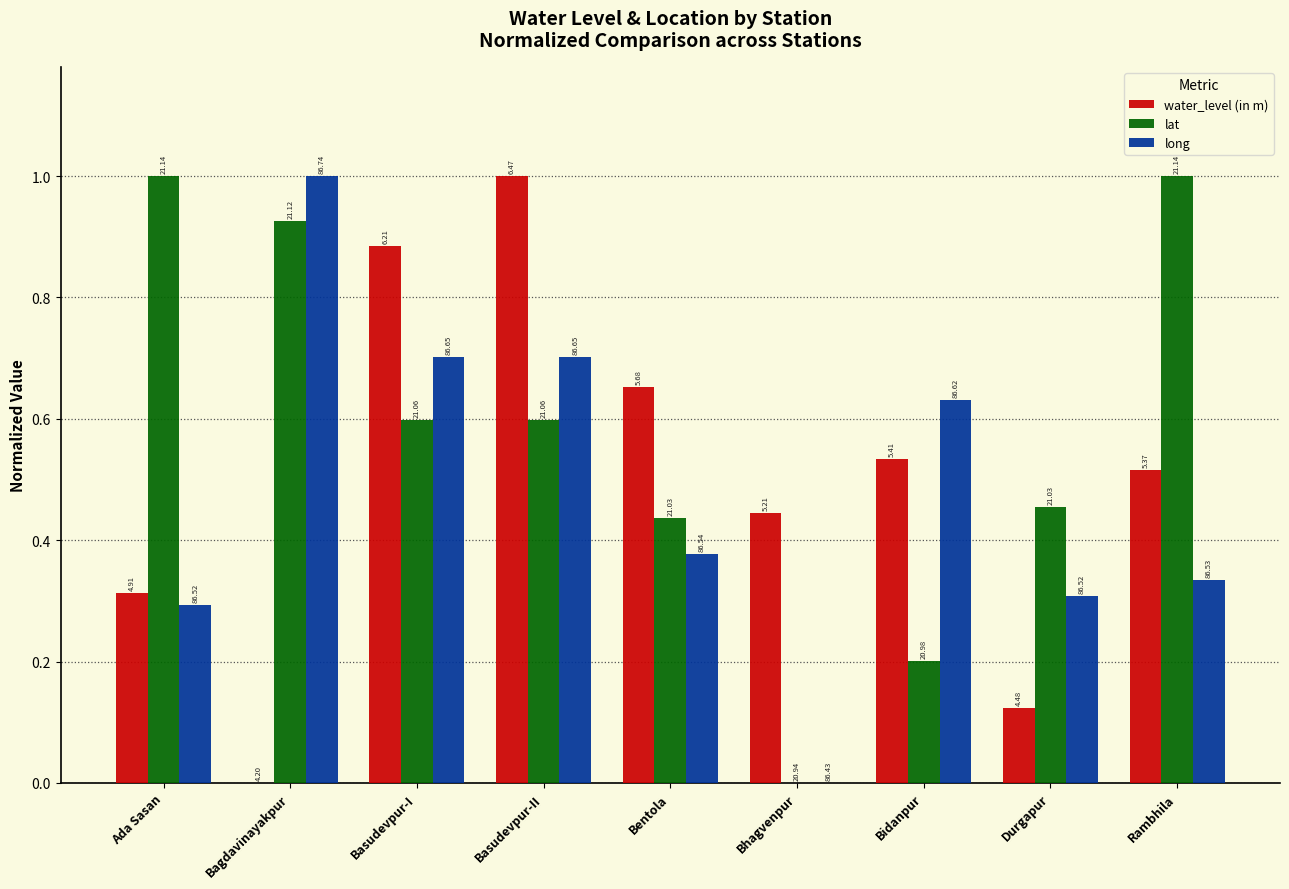

The value of lat at Bagdavinayakpur is 1.6. True or false?

False